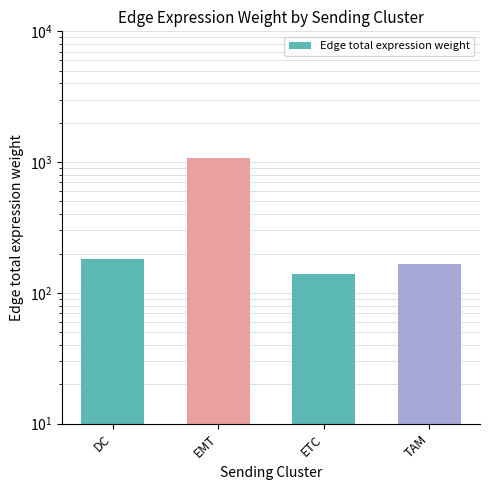

How many series are shown in this chart?

1